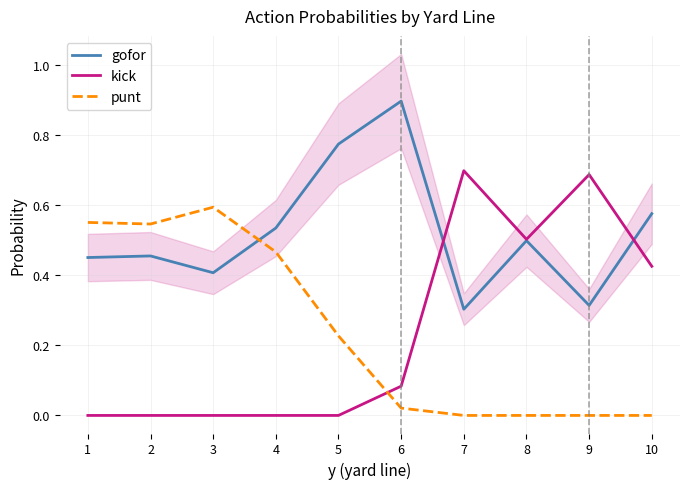

True or false: punt and kick cross at least once.

True